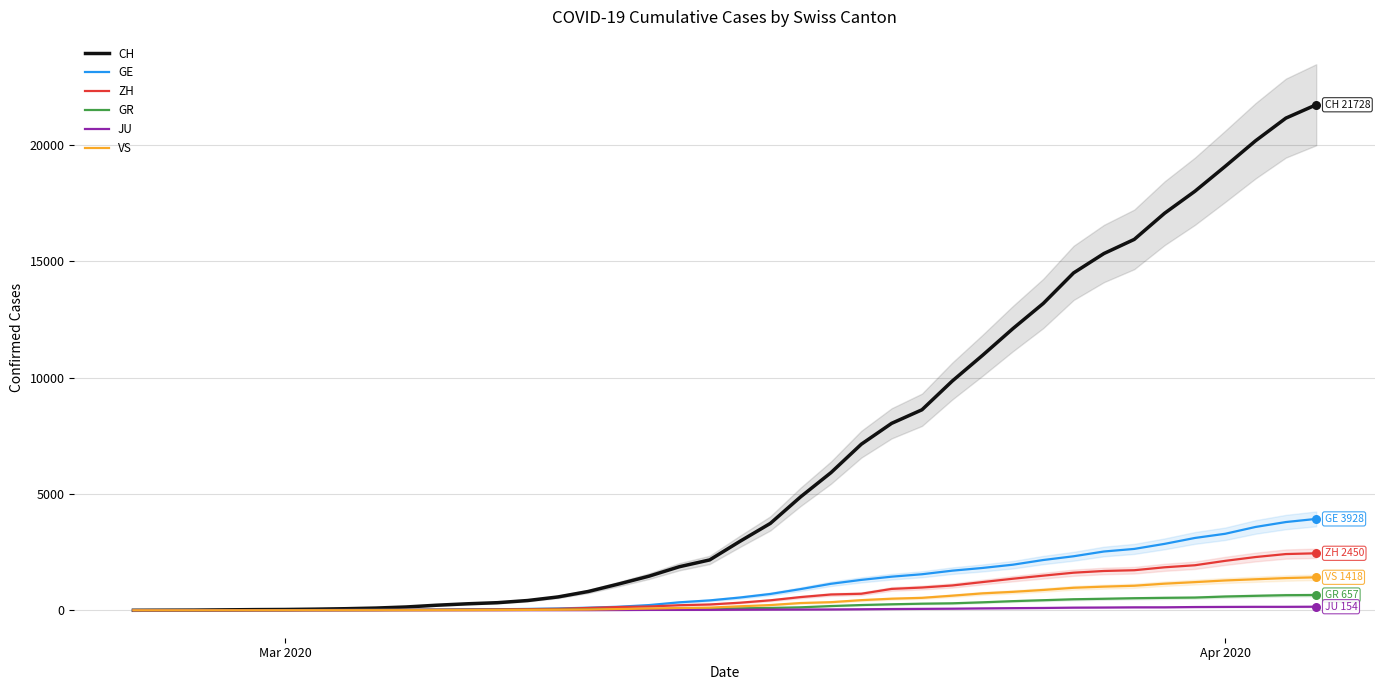

Which series reaches the maximum Y coordinate?

CH